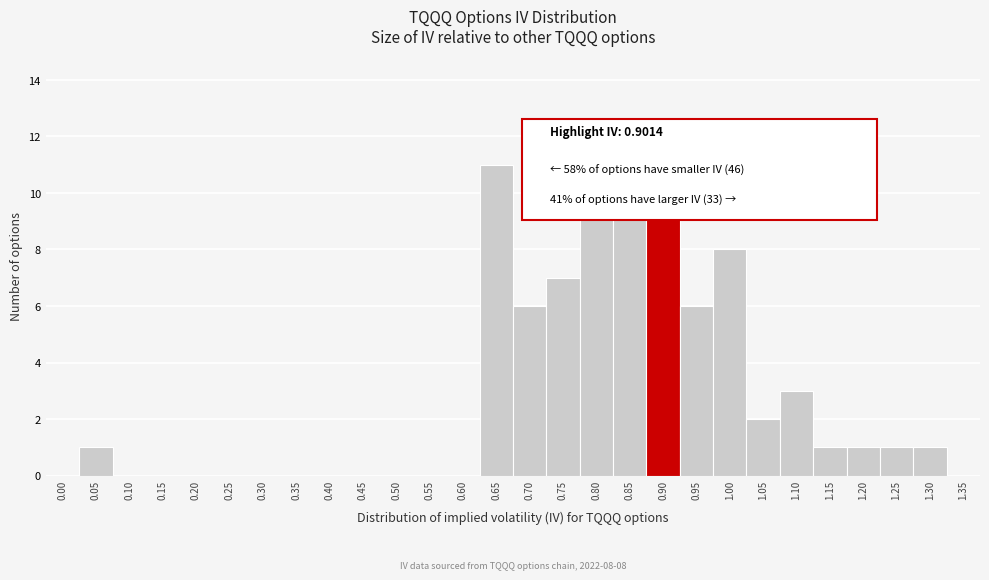

What is the sum of all values?

80